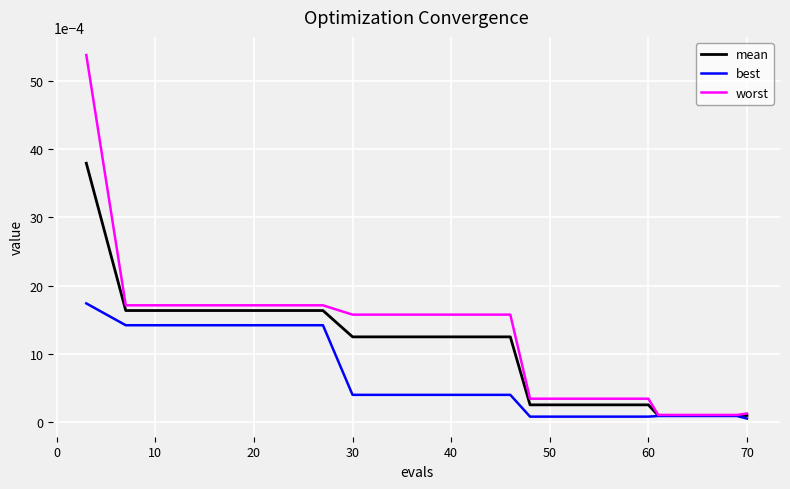

Which series has the widest spread of values?

worst